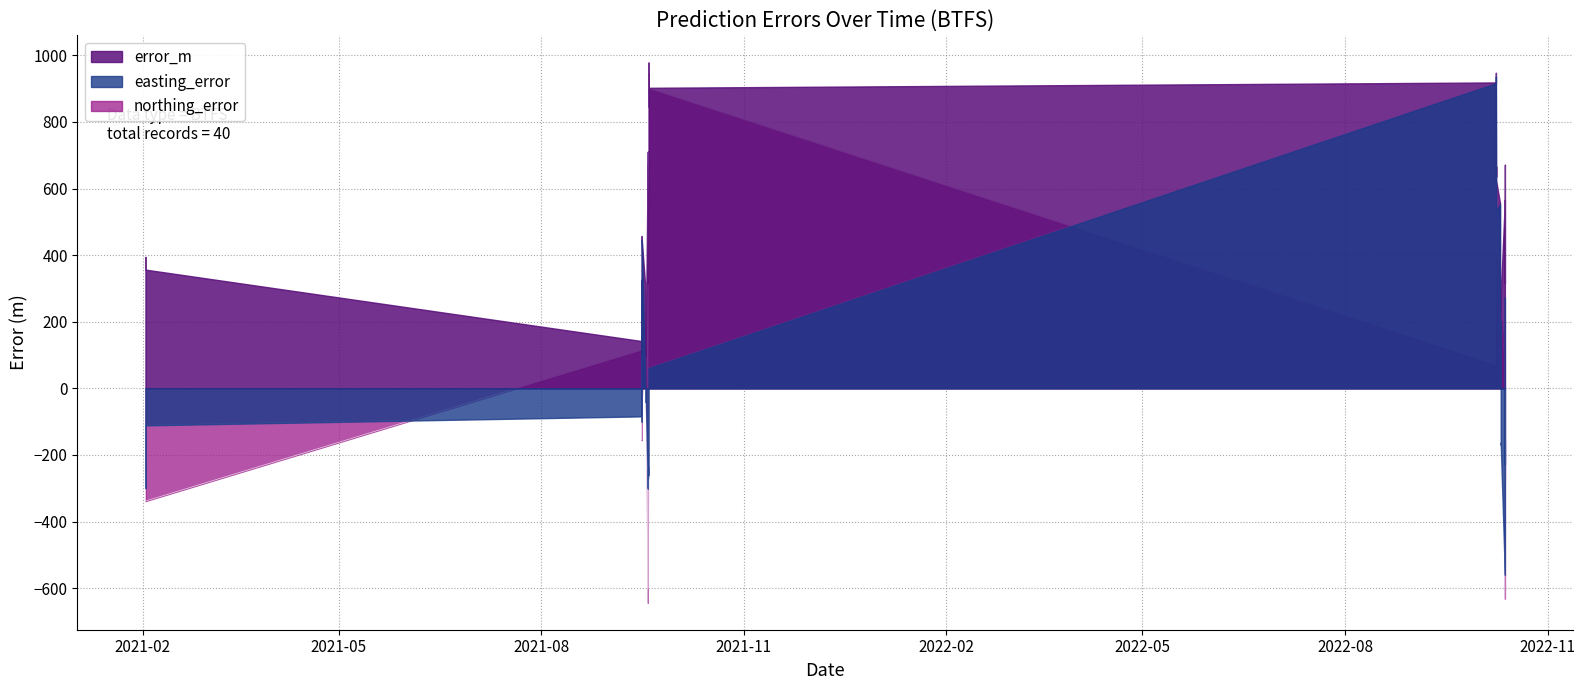

What is the lowest value of the northing_error series?

-643.8